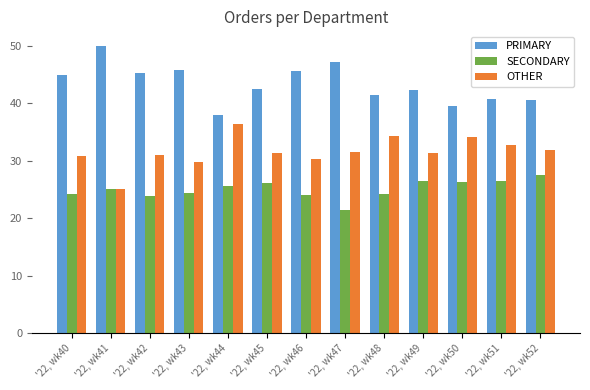

List the series in order of their peak value, lowest first.

SECONDARY, OTHER, PRIMARY